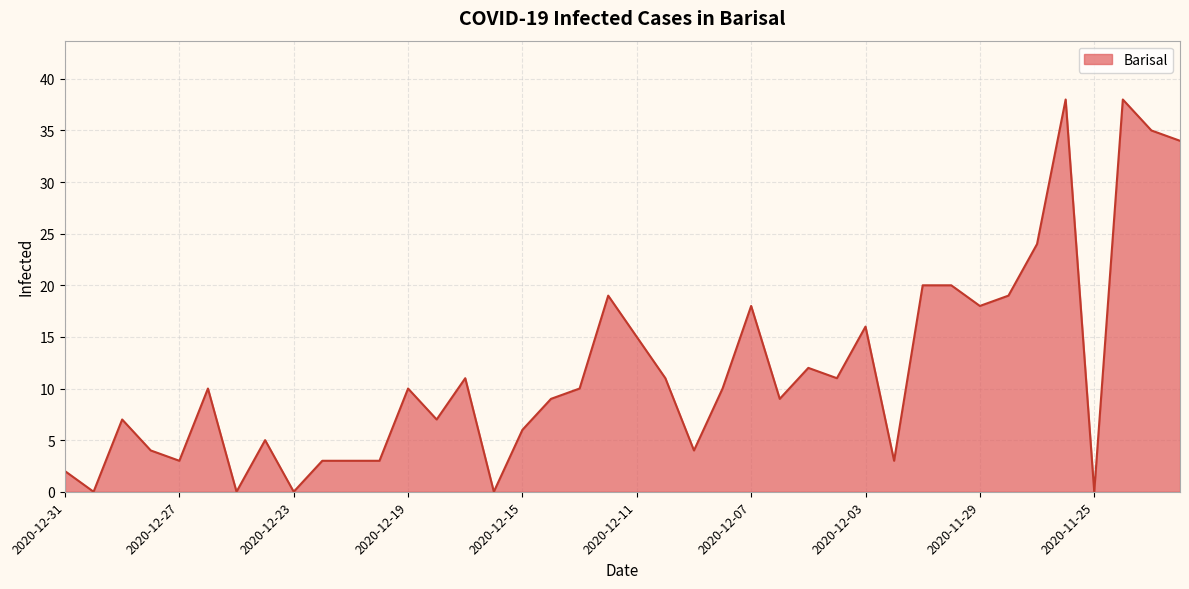

What is the difference between the maximum and minimum values?

38